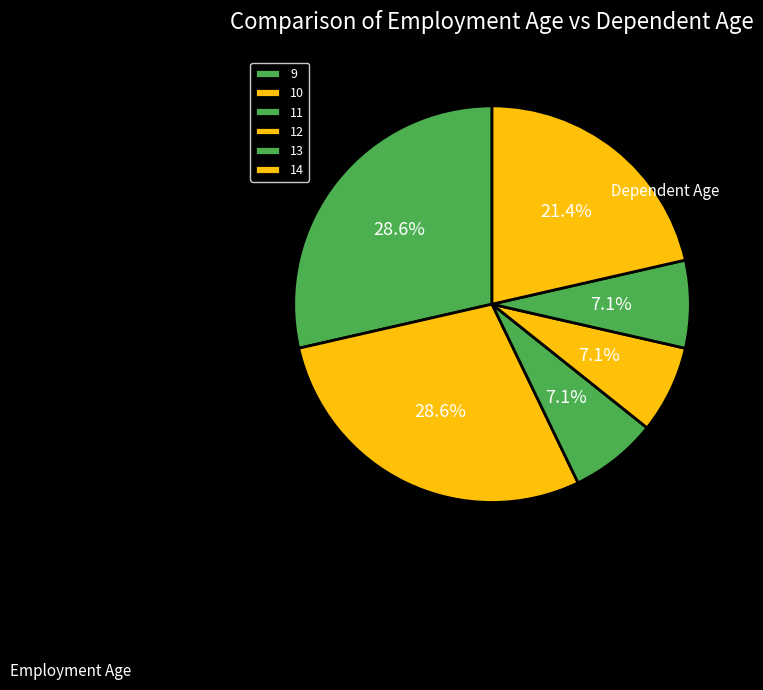

How many slices are in this pie chart?

6